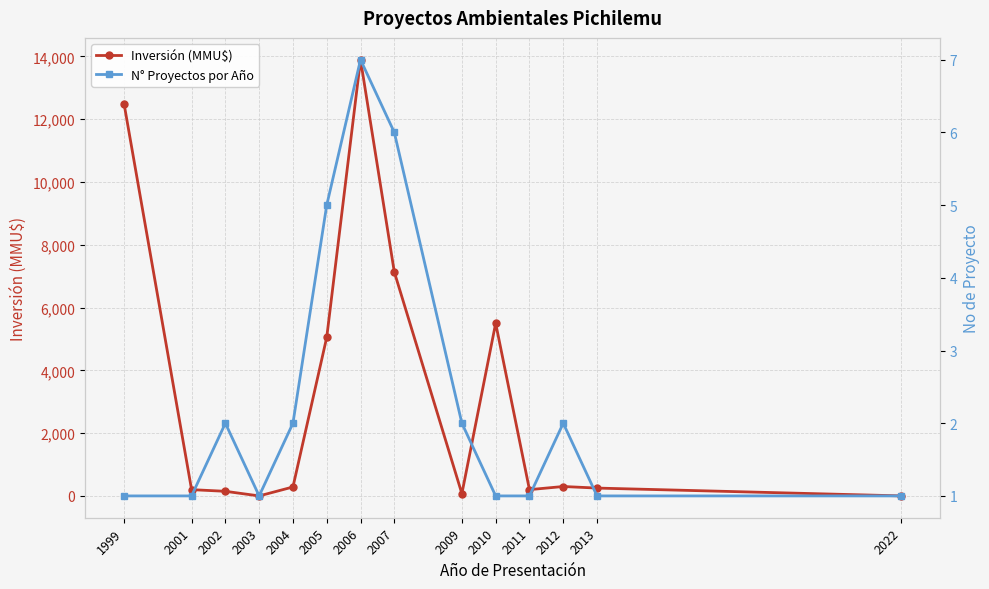

What is the greatest value displayed?

13896